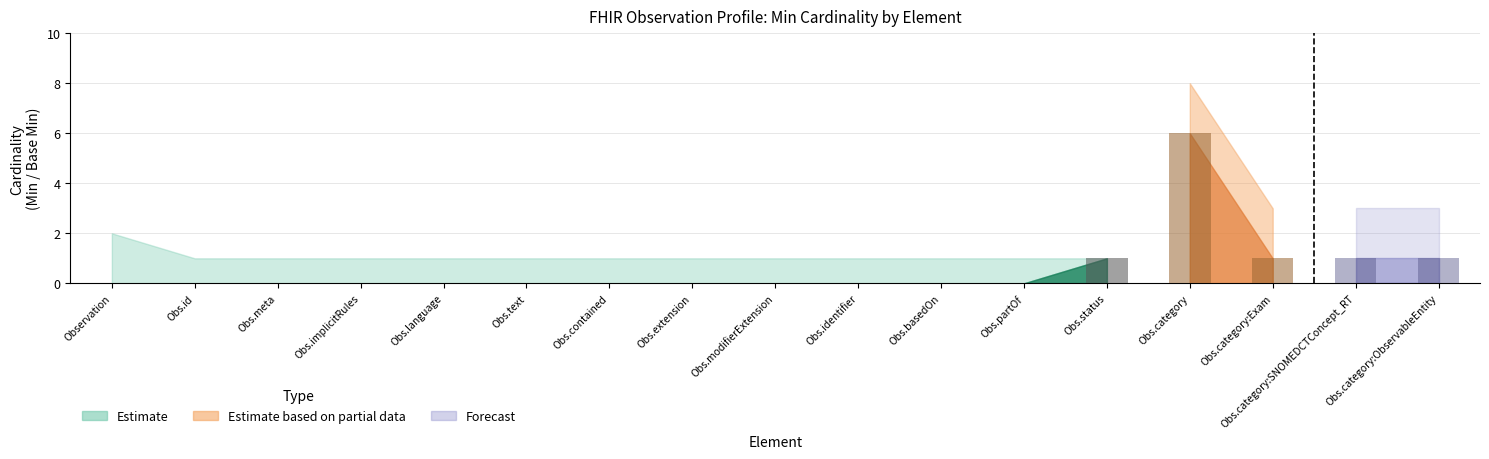

How many Base Min values are between 0 and 1?

17